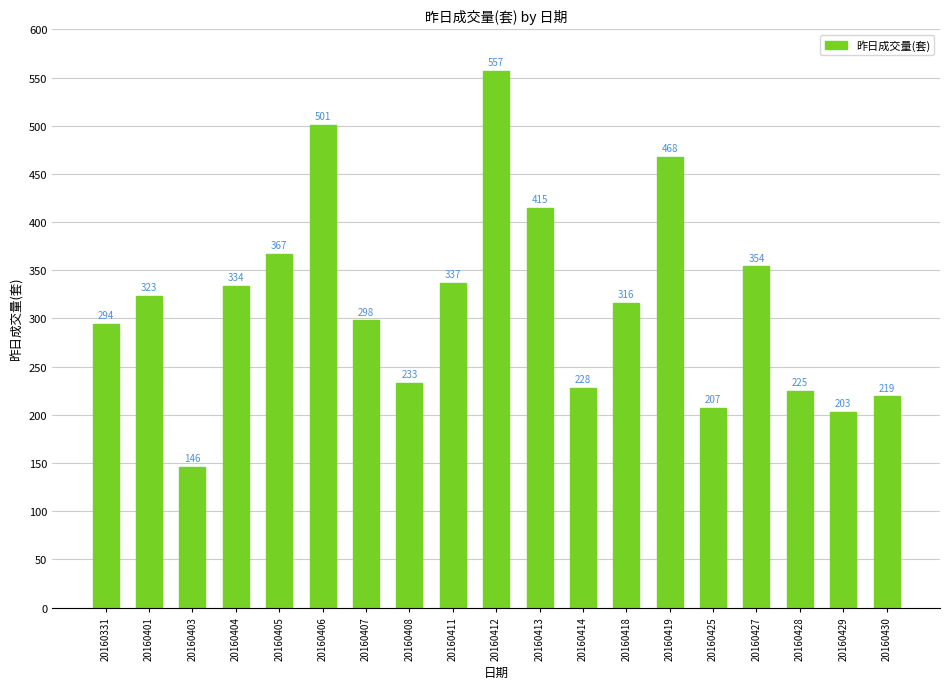

Which has a higher value, 20160411 or 20160412?

20160412